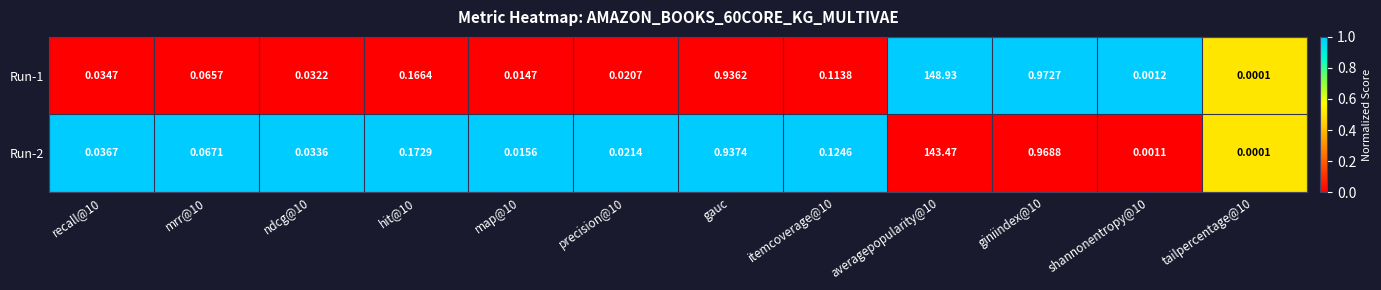

At how many categories does at least one series exceed 0?

12